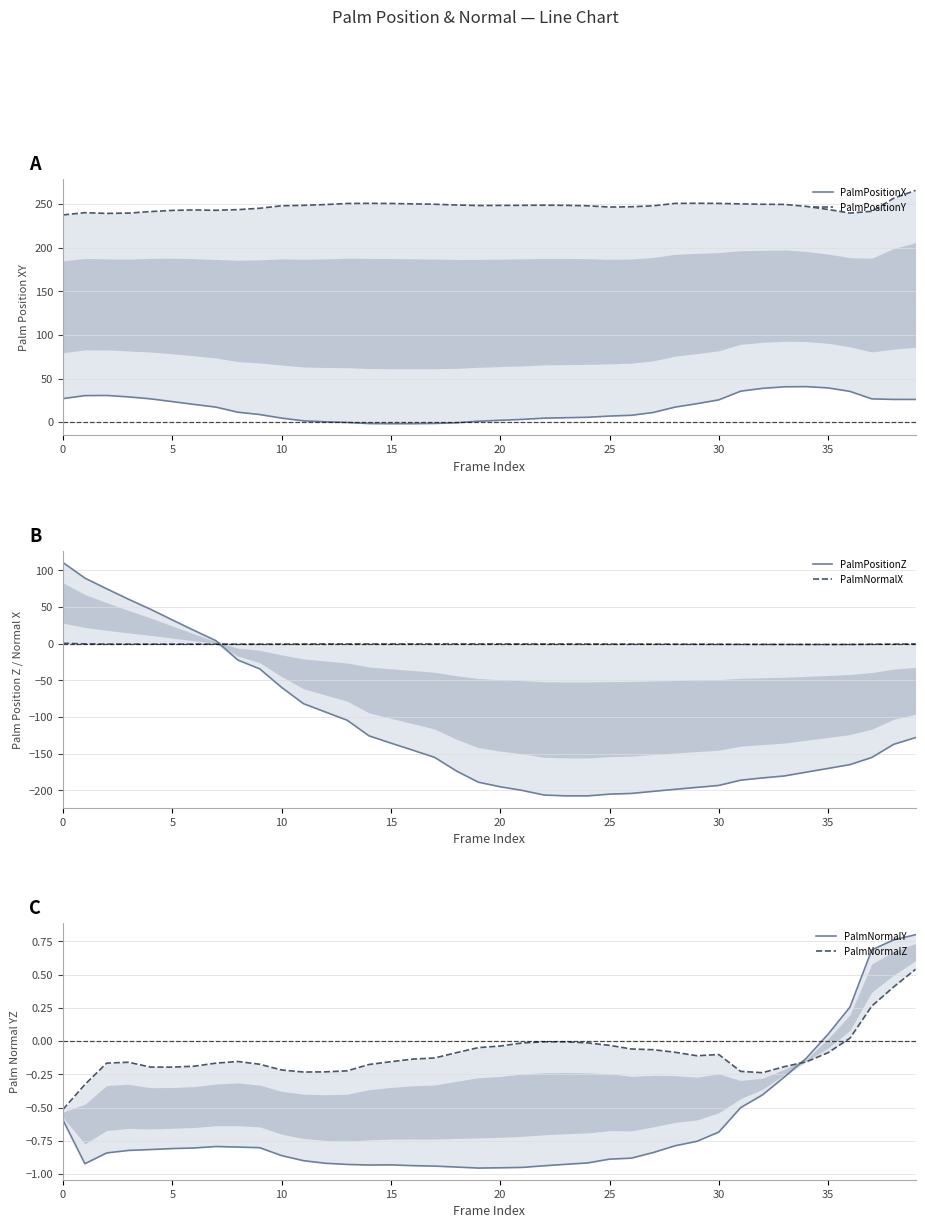

True or false: PalmPositionX and PalmPositionZ intersect in this chart.

True